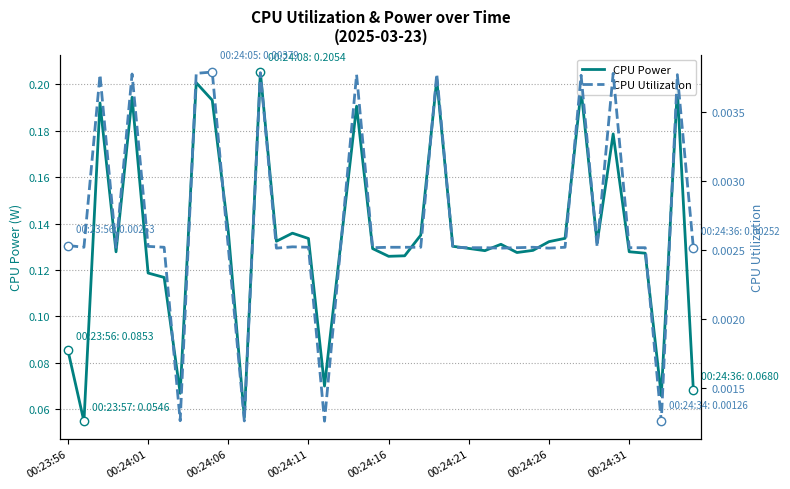

Does the chart display data point markers on the line(s)?

No